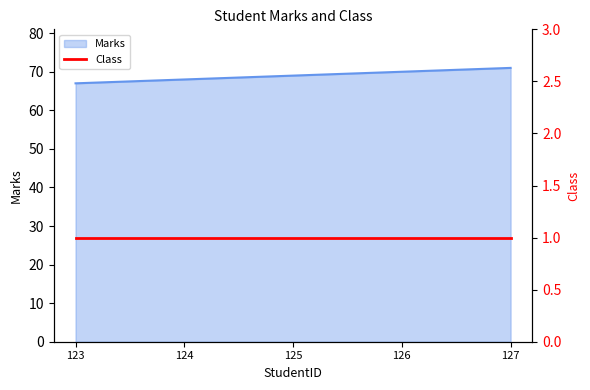

Reading left to right, extract all data points from this chart.

123=67	124=68	125=69	126=70	127=71